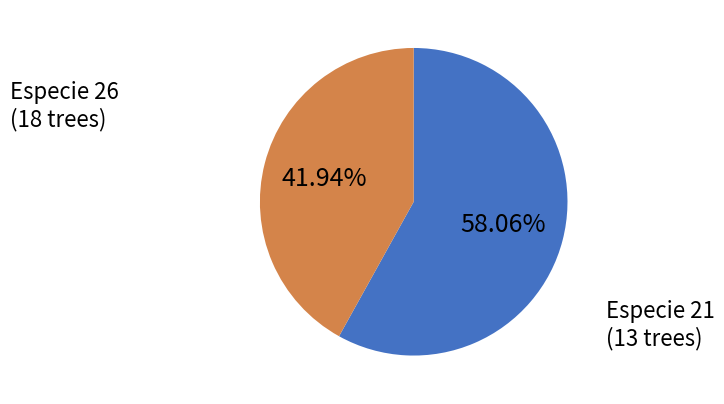

Is there any slice that represents more than half of the pie?

Yes